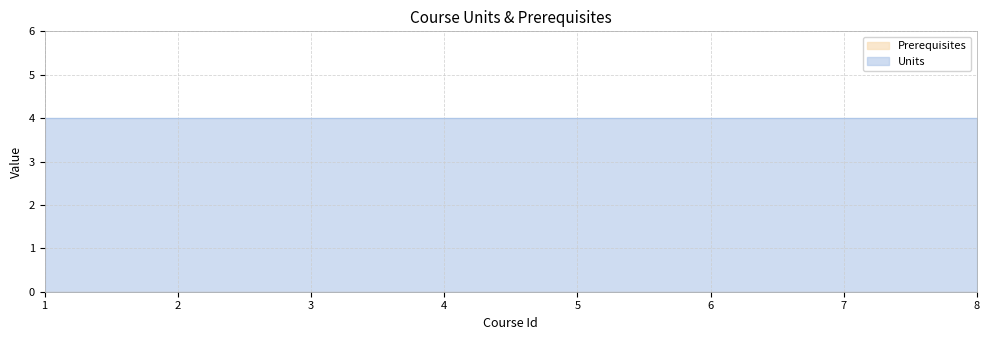

What value does the Units series have at 1?

4